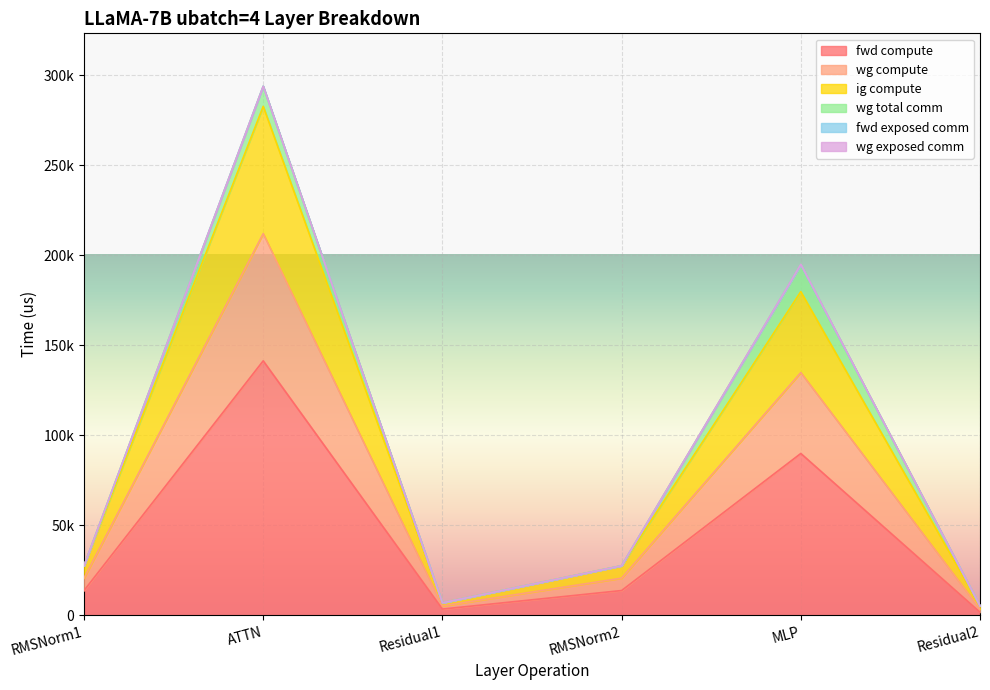

Does the chart display data point markers on the line(s)?

No